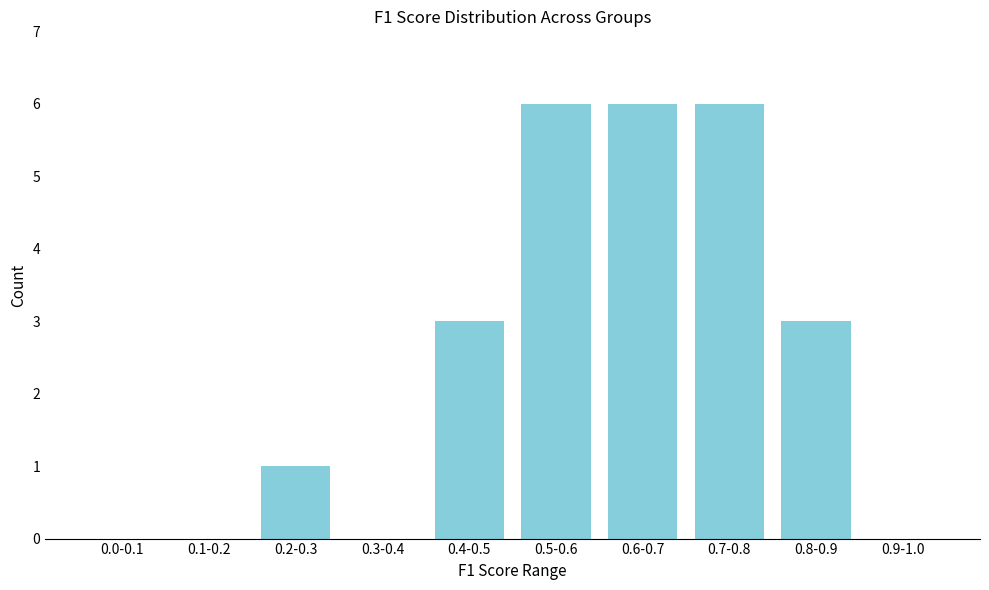

Reading right to left, list all the values displayed in this chart.

0.9-1.0=0	0.8-0.9=3	0.7-0.8=6	0.6-0.7=6	0.5-0.6=6	0.4-0.5=3	0.3-0.4=0	0.2-0.3=1	0.1-0.2=0	0.0-0.1=0